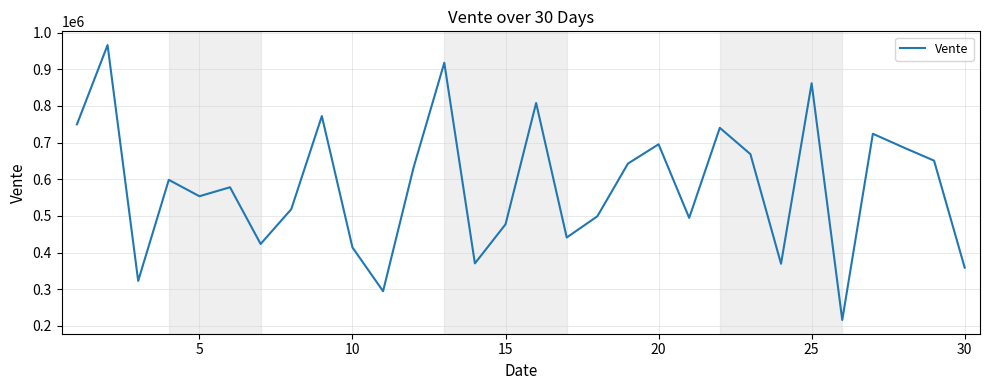

How many lines are shown in the chart?

1